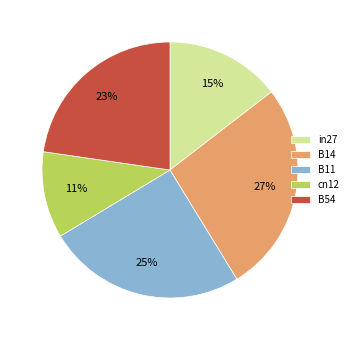

Is B14 the majority of the pie?

No